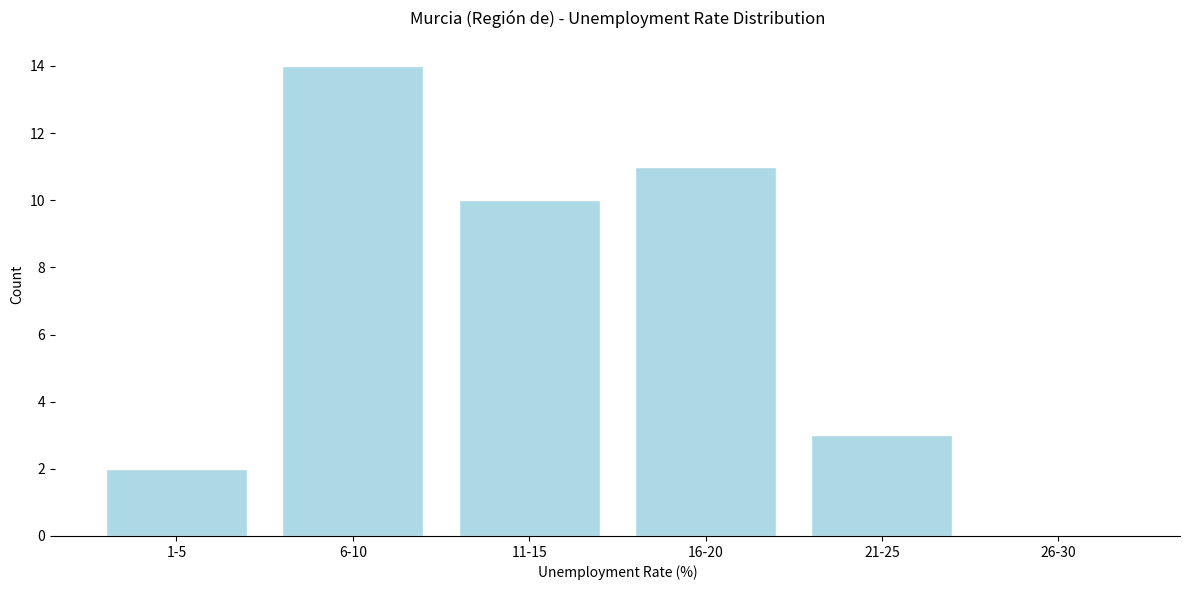

Reading left to right, what are all the values shown in this chart?

1-5=2	6-10=14	11-15=10	16-20=11	21-25=3	26-30=0